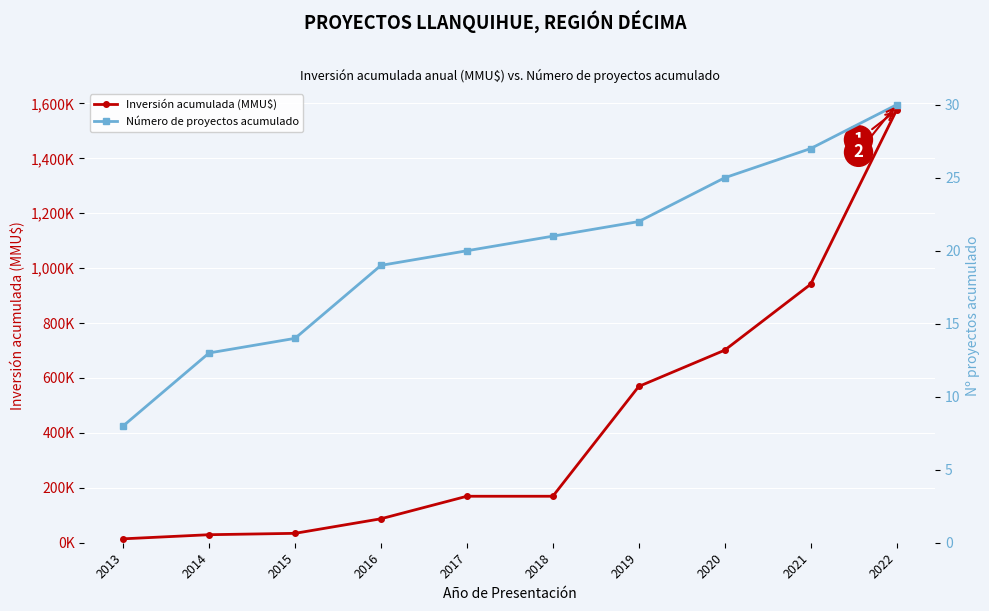

Reading left to right, transcribe all the data shown in this chart.

Inversión acumulada (MMU$): 14225	29225	34225	87292	169292	169292	569292	701292	941292	1575537
Número de proyectos acumulado: 8	13	14	19	20	21	22	25	27	30